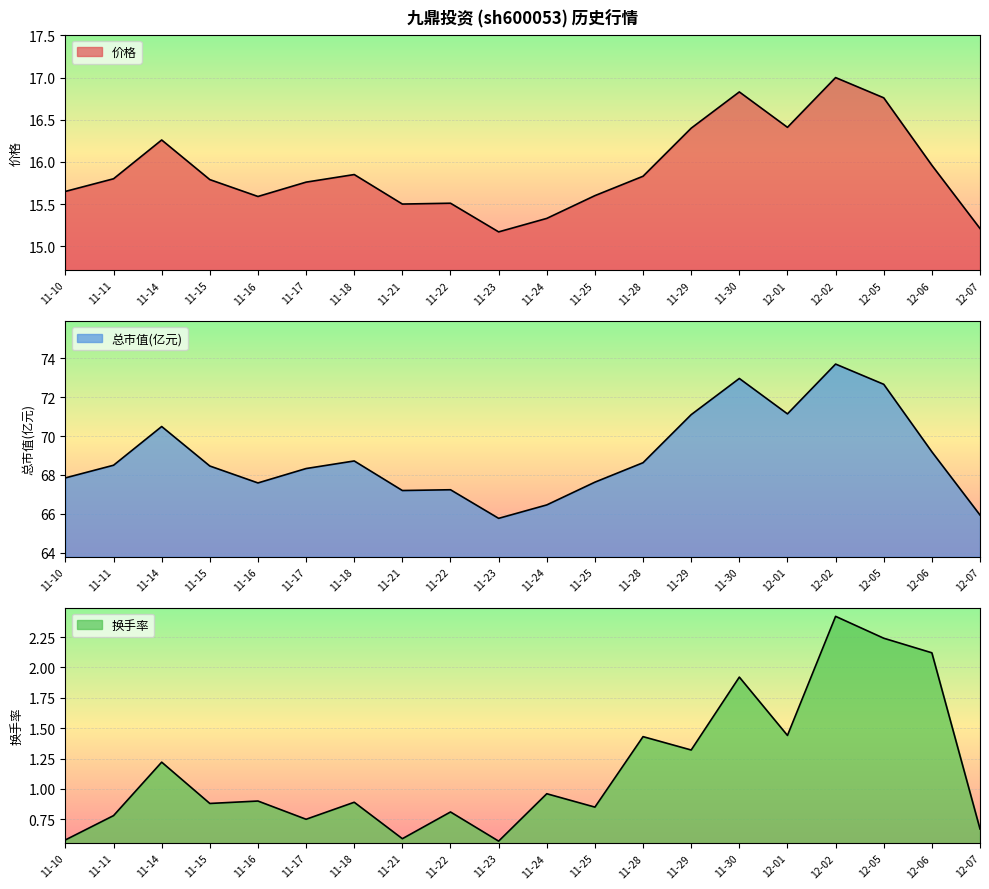

What is the minimum value for 换手率?

0.6